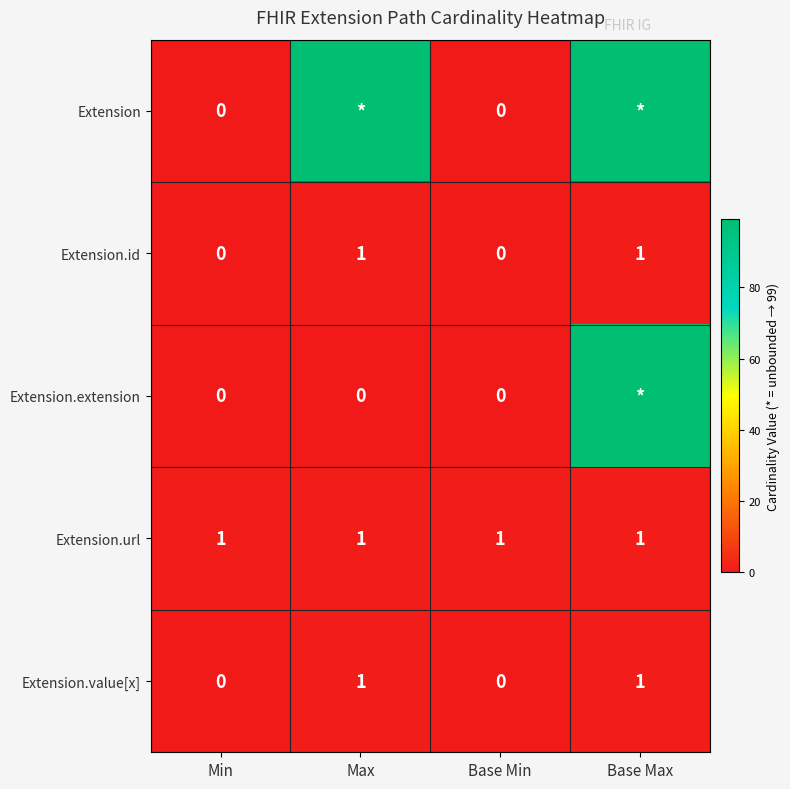

Count the Extension.id values in the range 0 to 1.

4